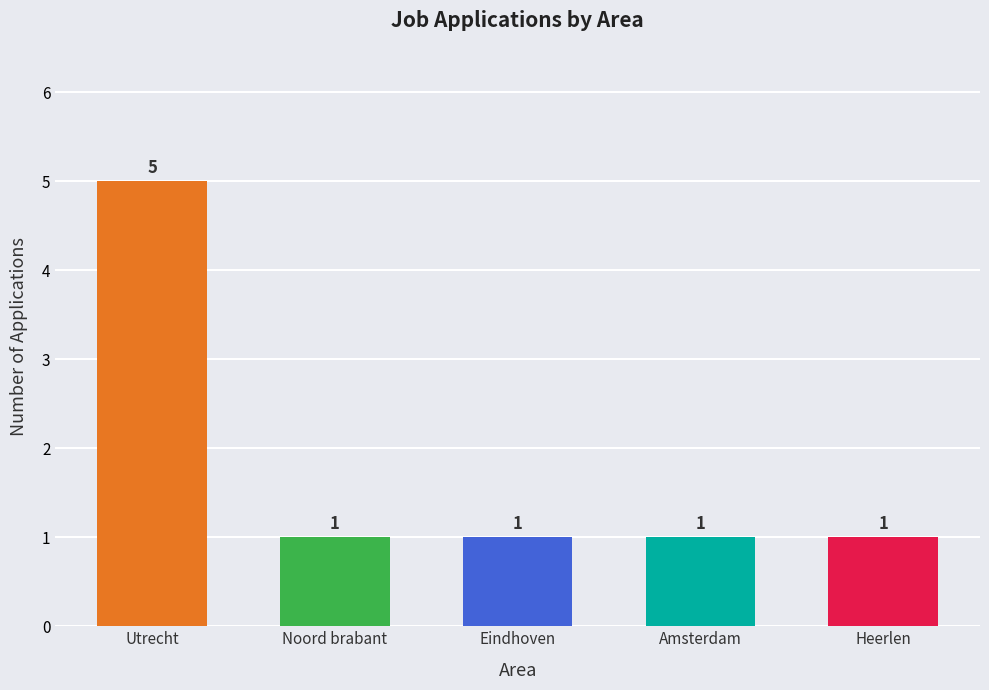

Reading left to right, list all the values displayed in this chart.

5	1	1	1	1